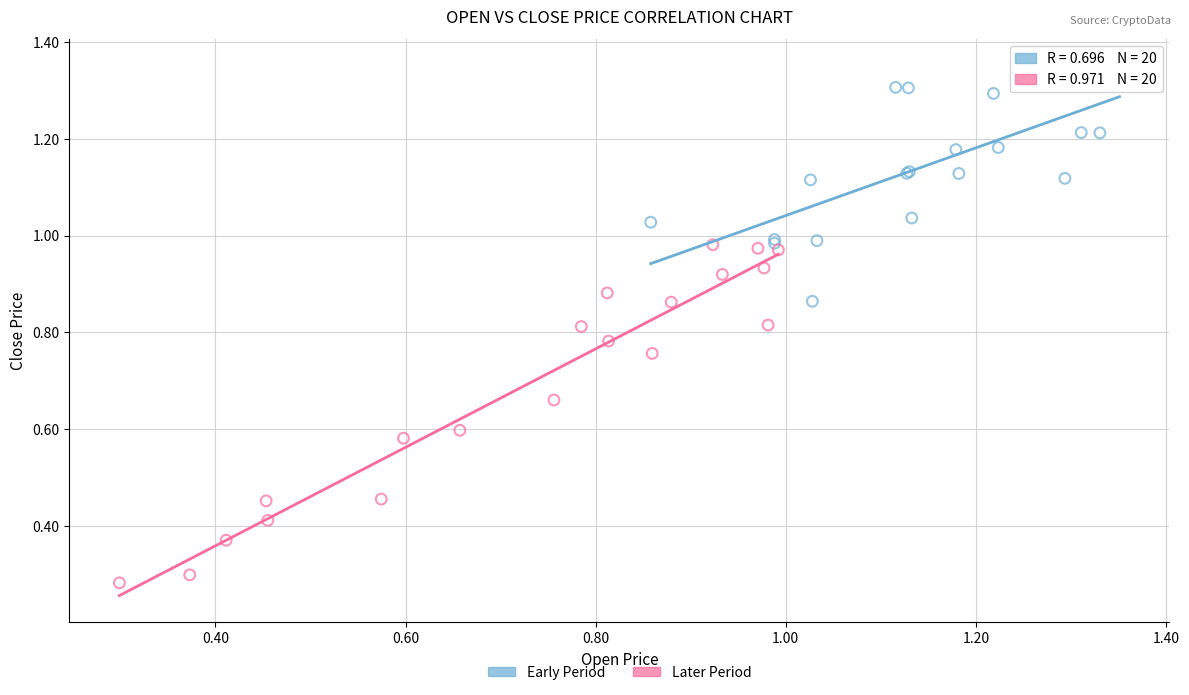

Which series reaches the minimum Y coordinate?

Later Period